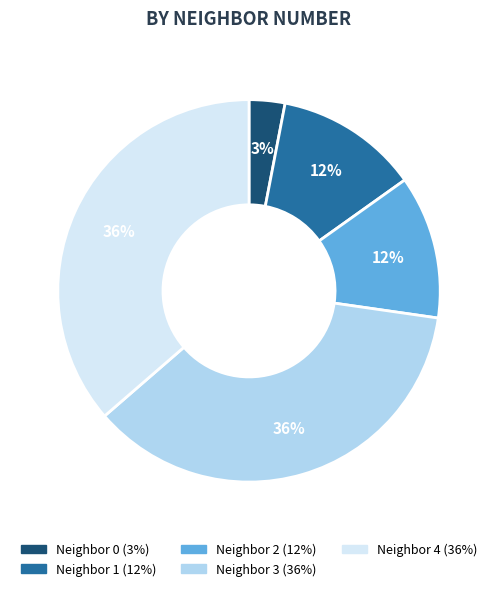

To the nearest percent, what is the average slice percentage?

20%